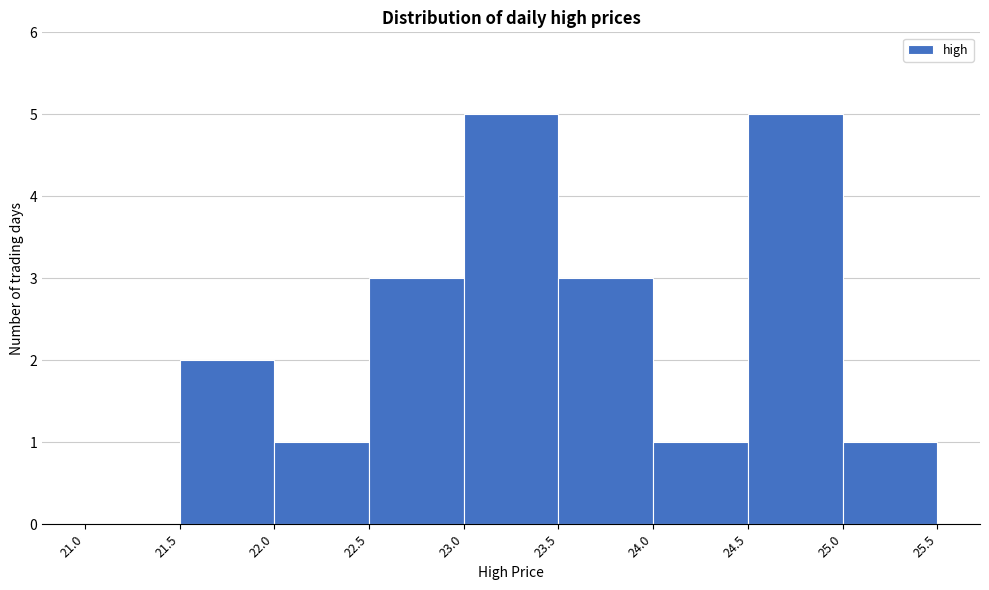

How tall is the bar that spans 22.5 to 23.0 on the x-axis? The values are not printed on the chart, so give them approximately, as read against the axis.

3